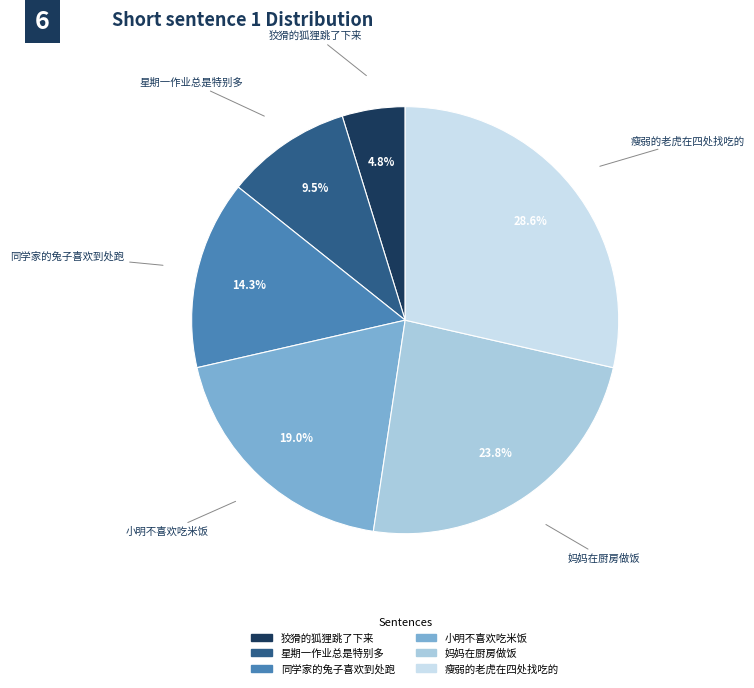

Is it true that 星期一作业总是特别多 is 21% of the pie?

False